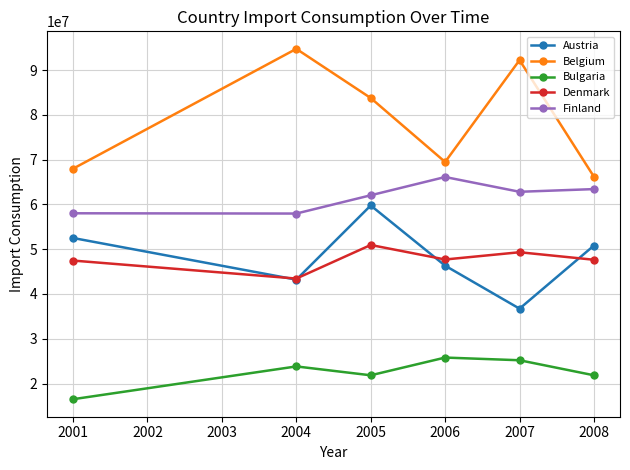

What is the value of the Austria point at the 3rd from the left?

59760000